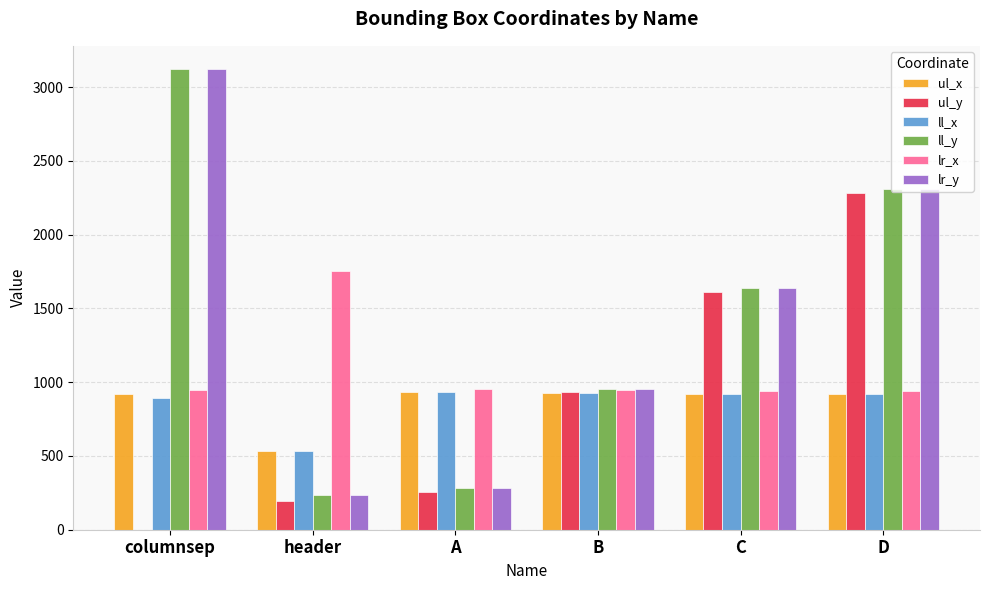

Is the value of lr_y at D greater than the value of ll_x at D?

Yes